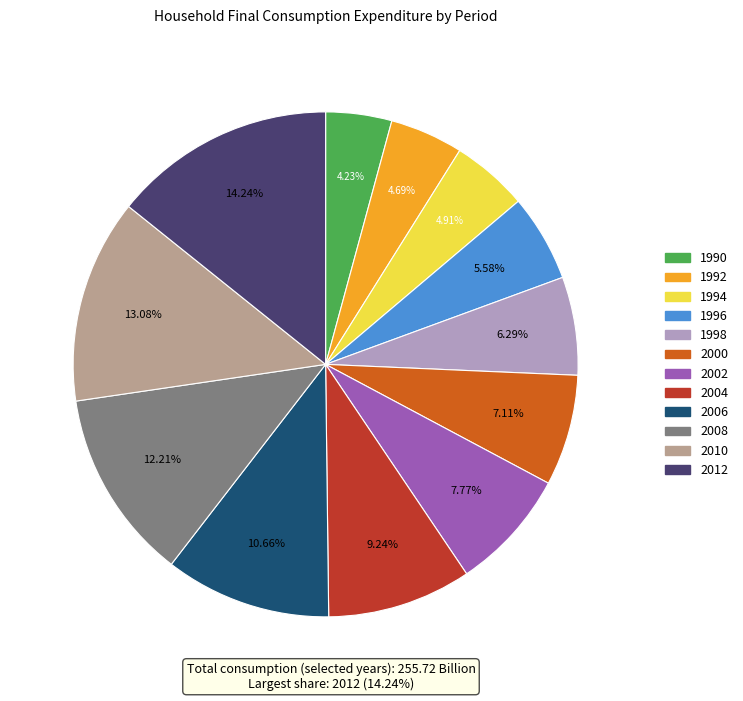

True or false: 2000 accounts for 18% of the total.

False